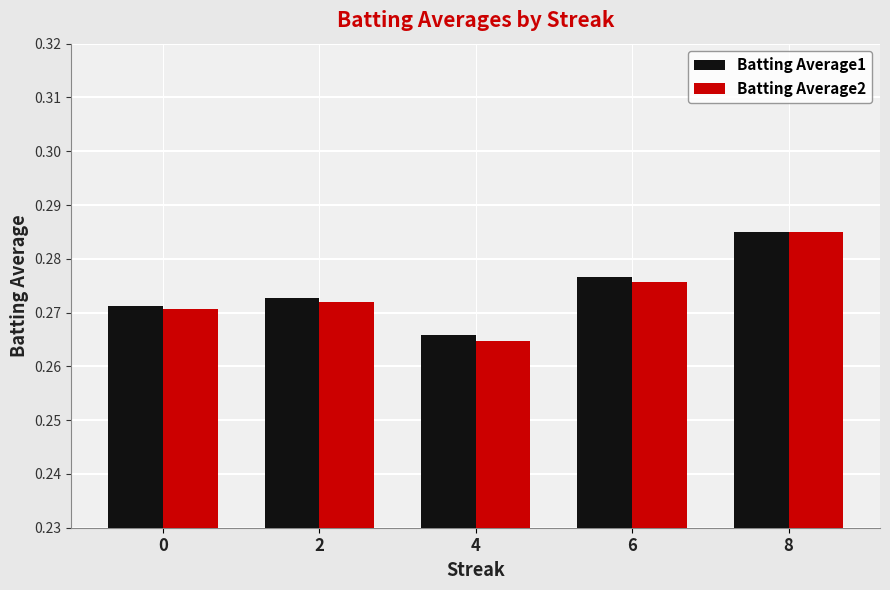

Which series has the largest range (max minus min)?

Batting Average2